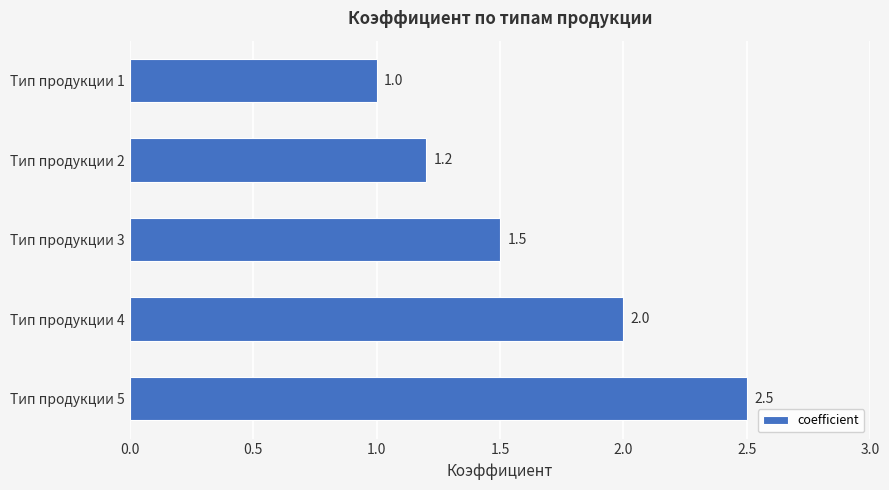

Reading bottom to top, list all the values displayed in this chart.

Тип продукции 5=2.5	Тип продукции 4=2.0	Тип продукции 3=1.5	Тип продукции 2=1.2	Тип продукции 1=1.0